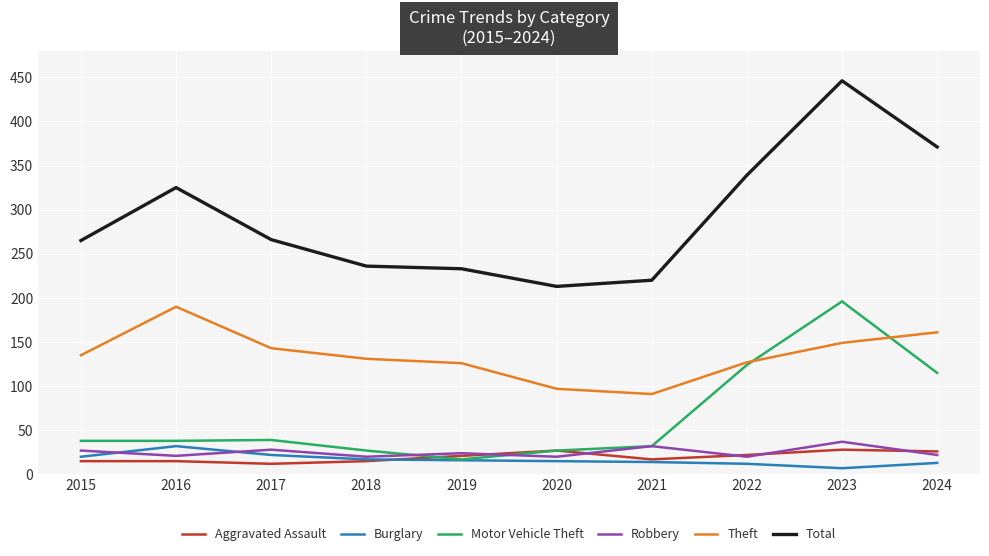

What is the total value across all series at 2015?

500